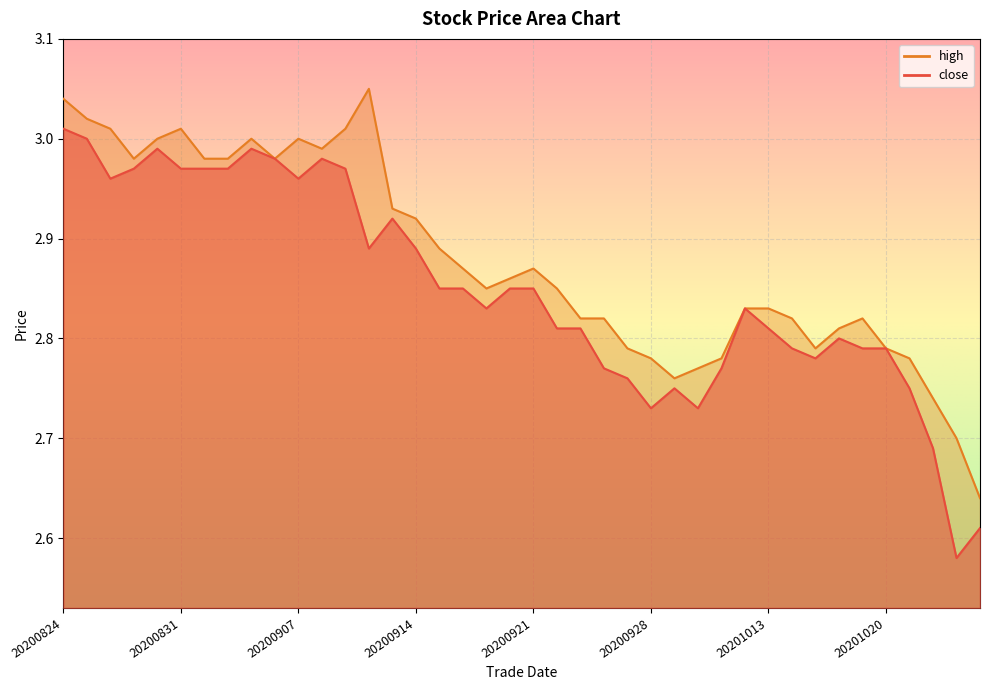

True or false: close has a value of 2.7 at 20200930.

True